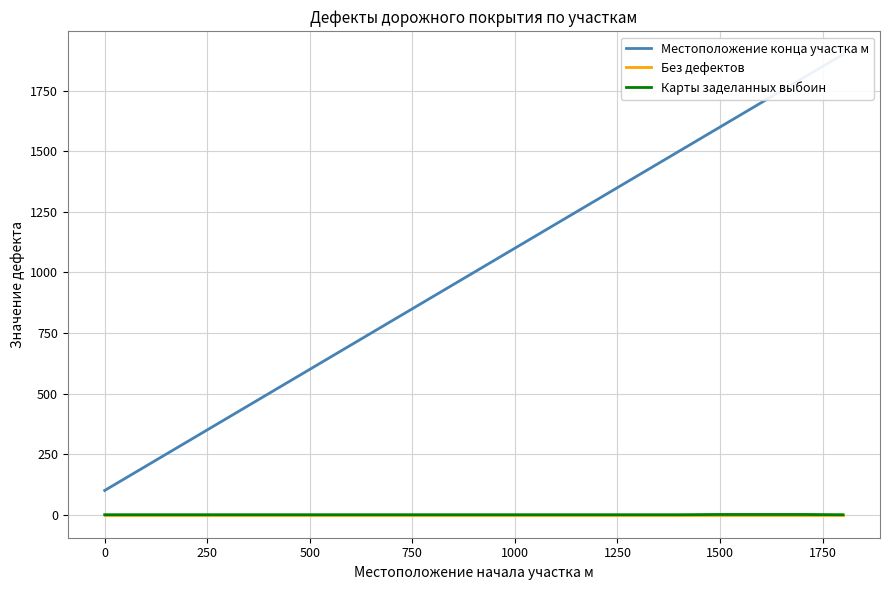

What is the difference between the maximum and minimum values in the Местоположение конца участка м series?

1800